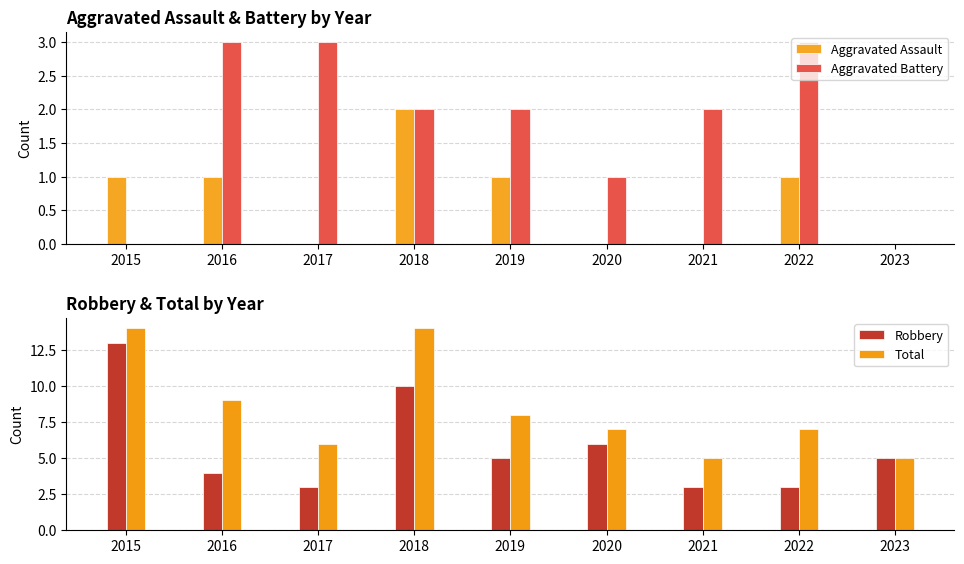

Which category has the lowest value in the Aggravated Battery series?

2015